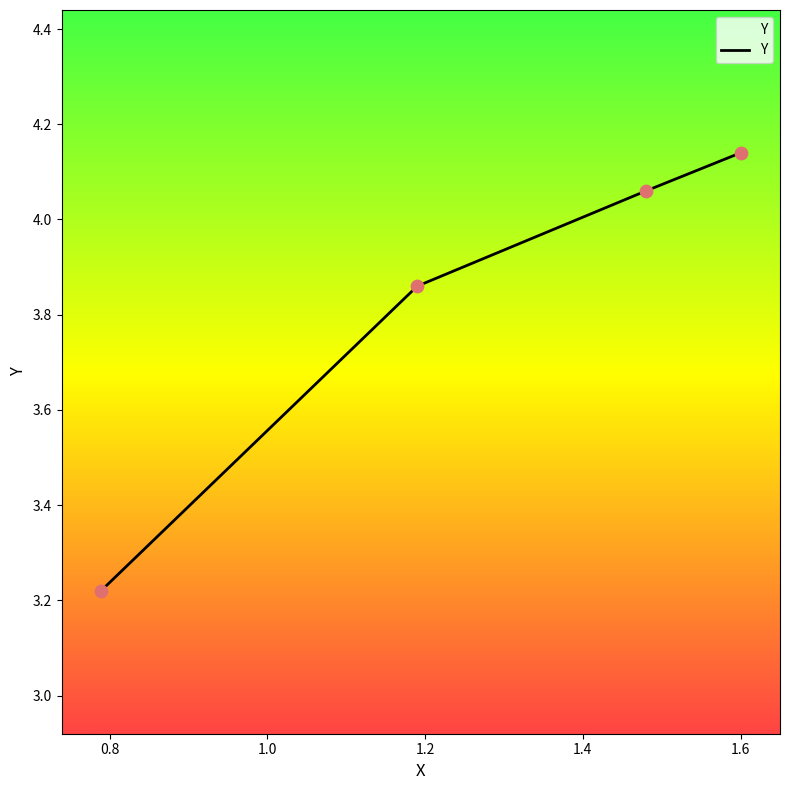

True or false: there are more than 2 points higher than both neighbors.

False